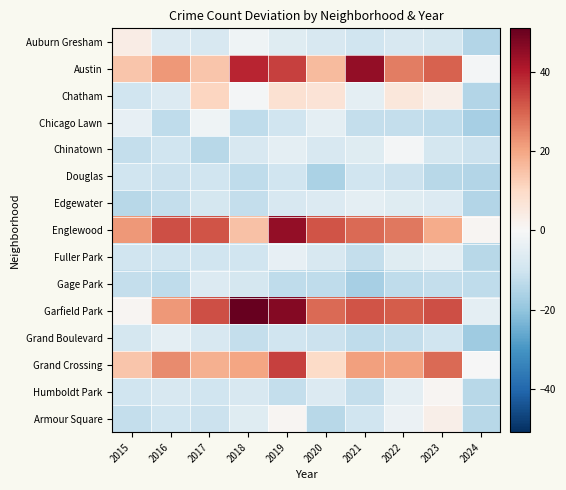

Count the number of categories in the chart.

10